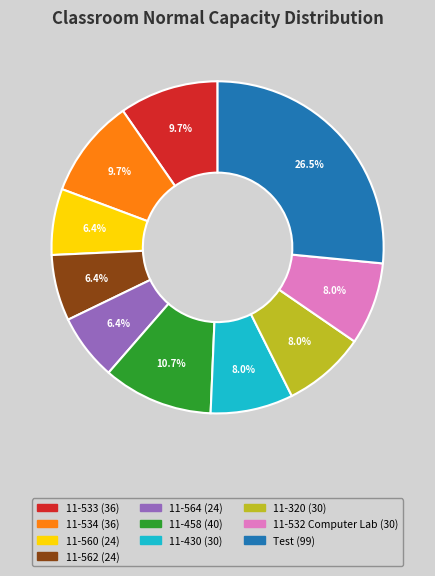

Is 11-533 the majority of the pie?

No